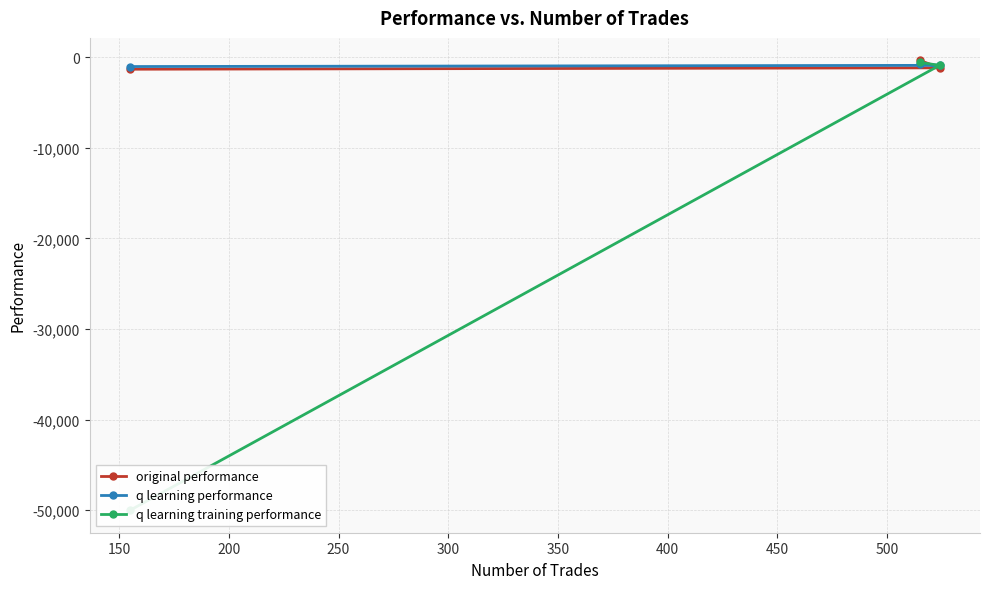

What is the value of the original performance point at the 1st from the left?

-1319.7